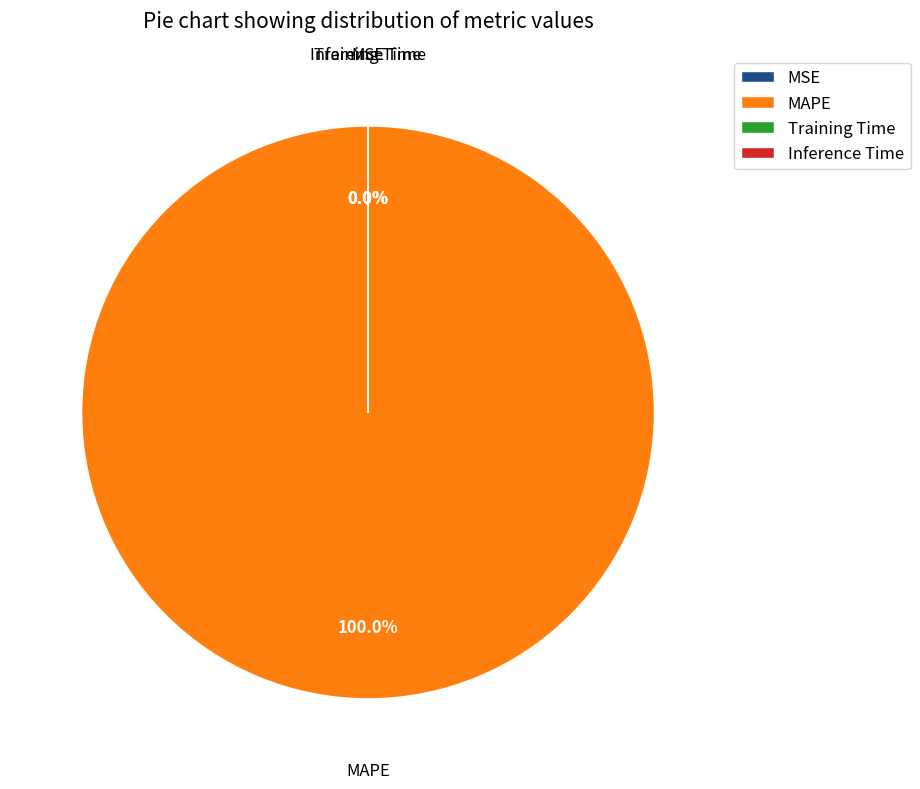

Is MAPE the majority of the pie?

Yes